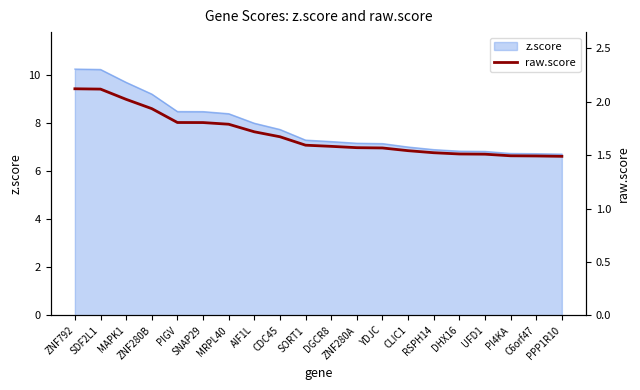

What is the label of the 11th point from the right?

SORT1